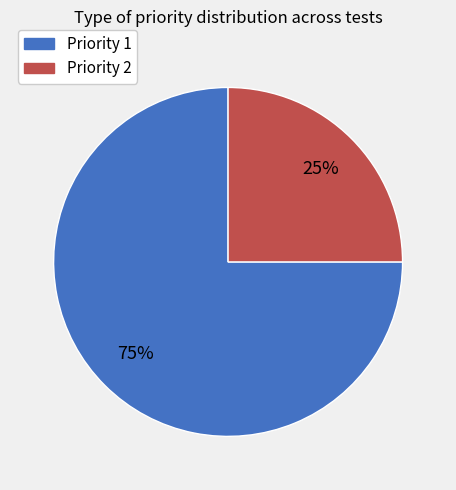

To the nearest percent, what is the average slice percentage?

50%